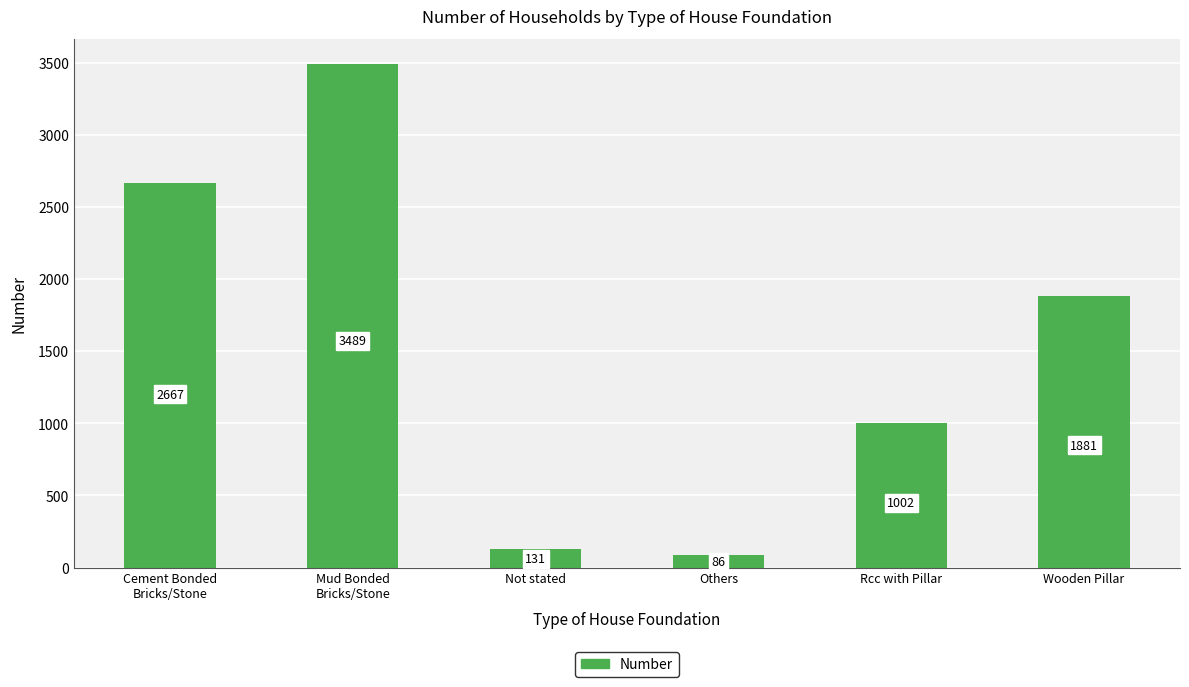

Rank the categories by value from lowest to highest.

Others, Not stated, Rcc with Pillar, Wooden Pillar, Cement Bonded
Bricks/Stone, Mud Bonded
Bricks/Stone